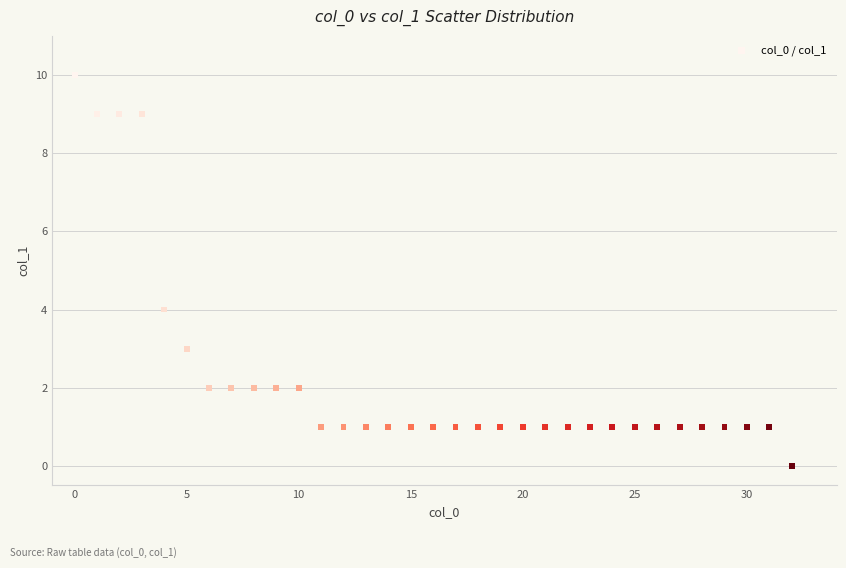

What Y value in the scatter plot is closest to 5?

4